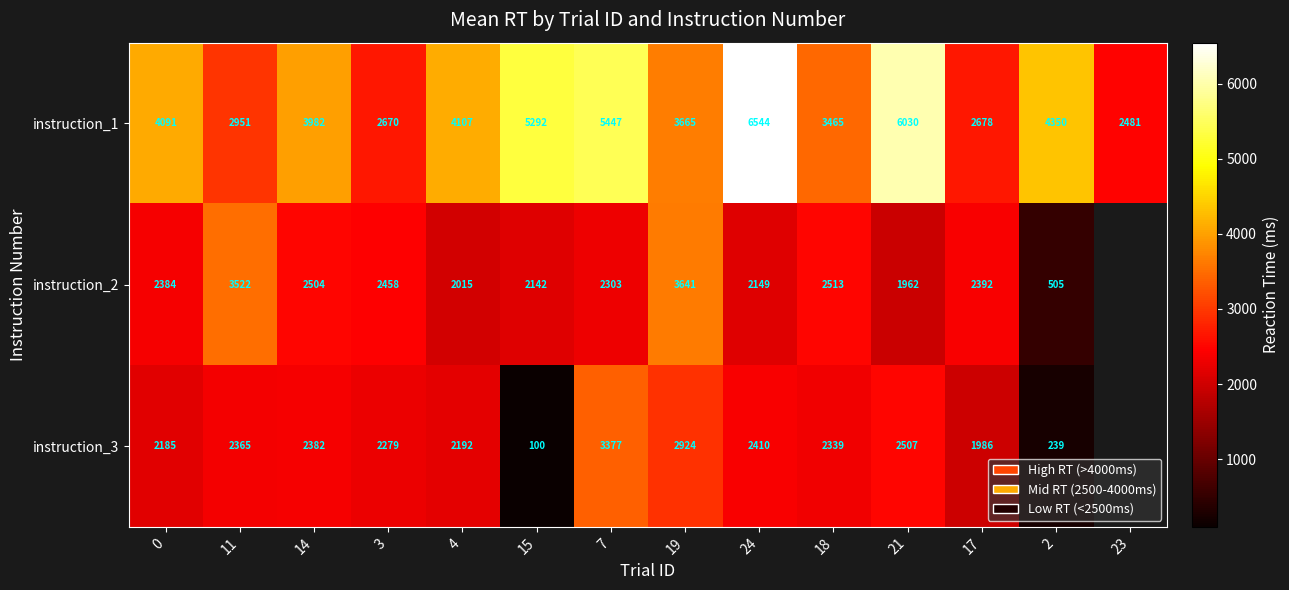

Is it true that instruction_1 equals 4620.0 at 3?

False